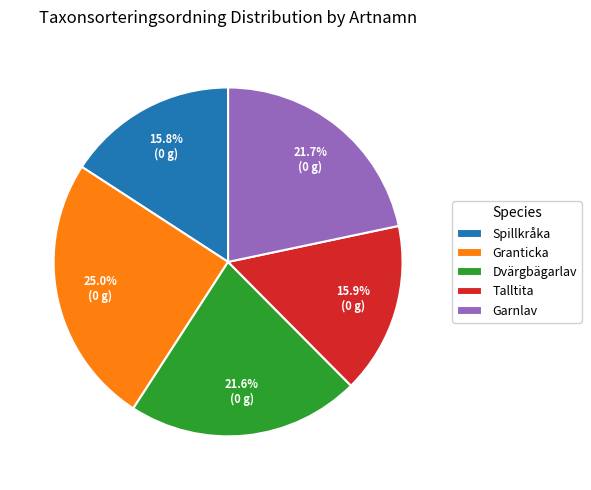

What percentage is the Spillkråka slice, to the nearest percent?

16%